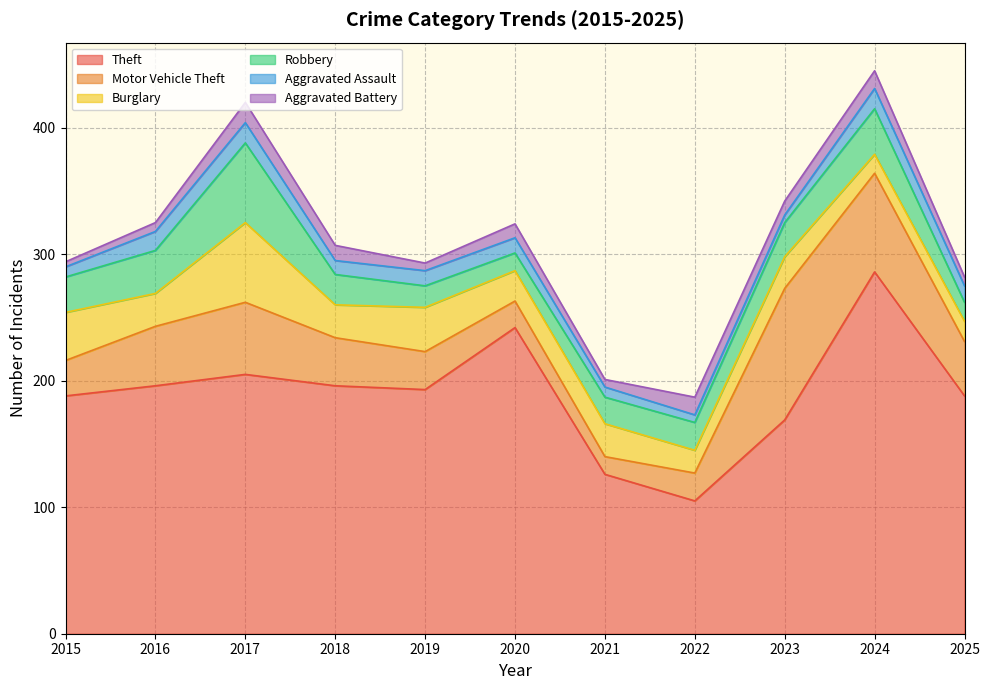

What is the maximum value for Theft?

286